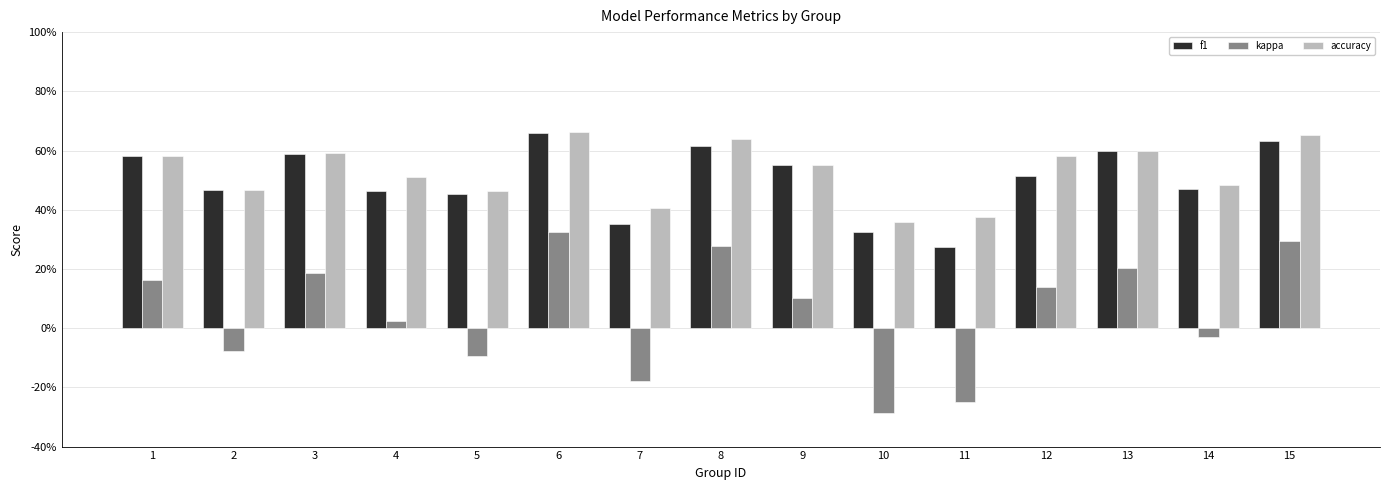

What are all the series names shown in the legend?

f1, kappa, accuracy